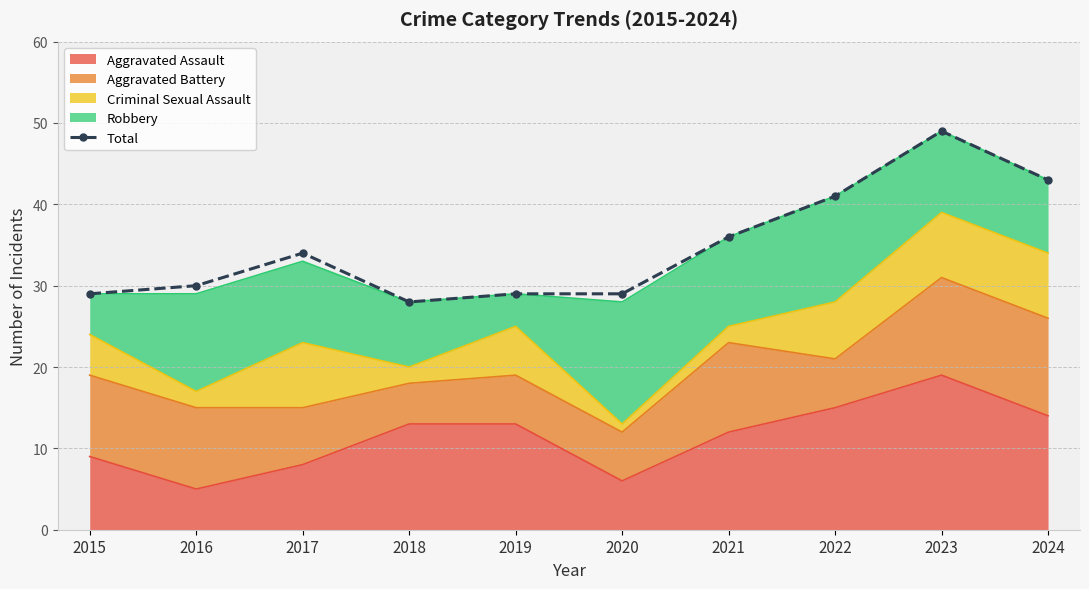

List the labels in order of value, largest first.

2023, 2024, 2022, 2021, 2017, 2016, 2015, 2019, 2020, 2018